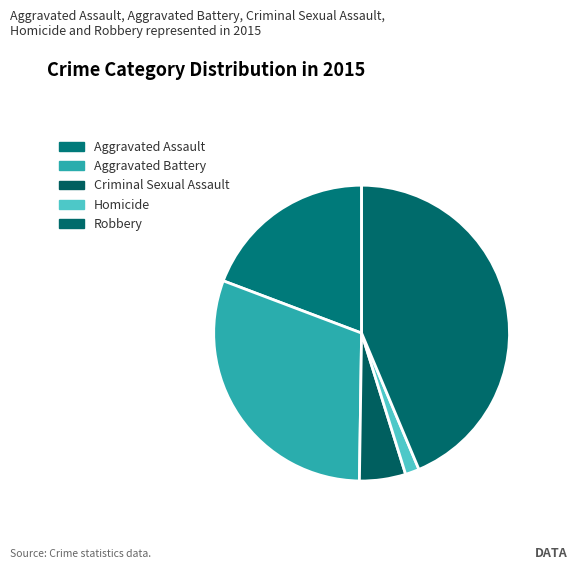

Between Homicide and Aggravated Battery, which is larger?

Aggravated Battery